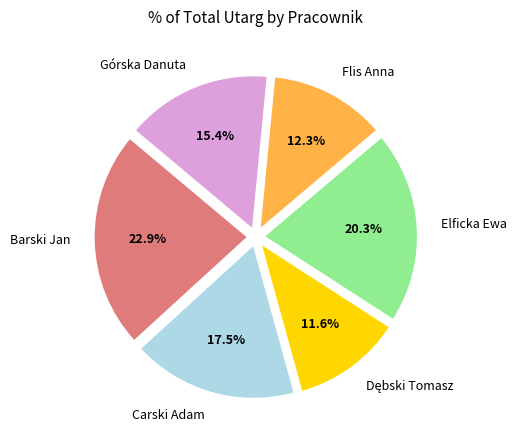

True or false: Barski Jan accounts for 23% of the total.

True